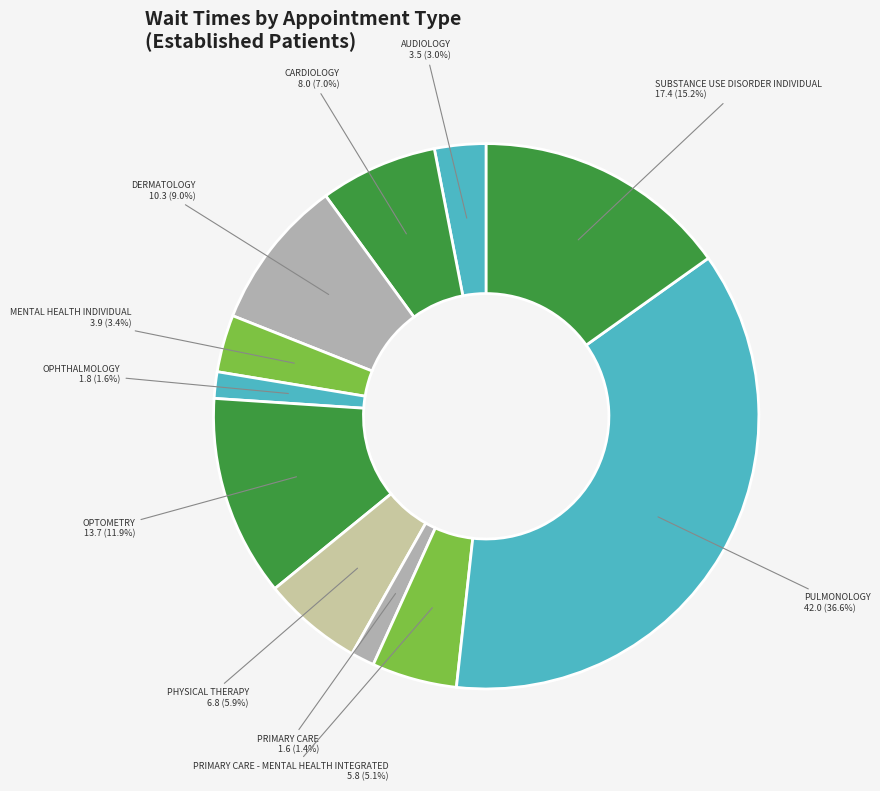

How many slices are in this pie chart?

11